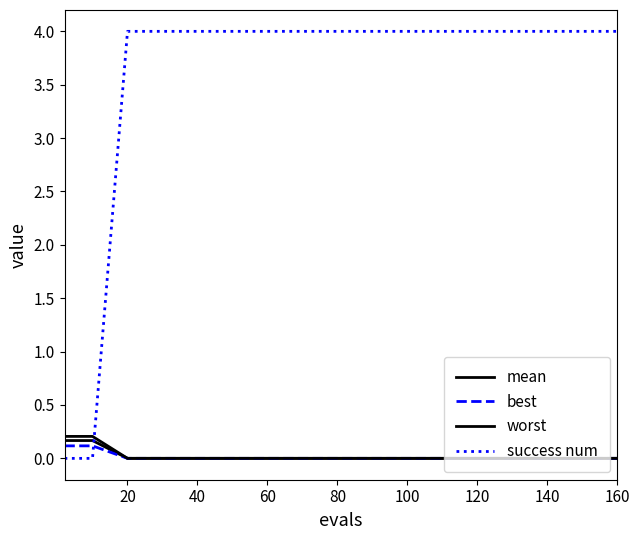

How many distinct data groups are displayed?

4